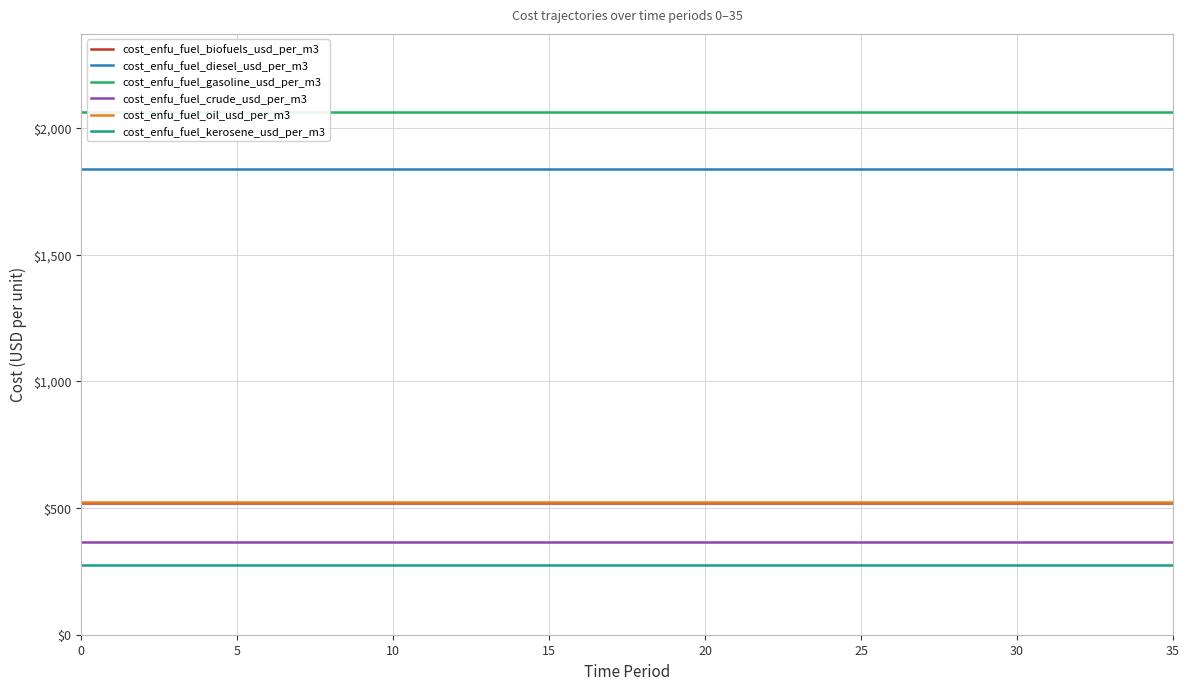

How many lines are shown in the chart?

6